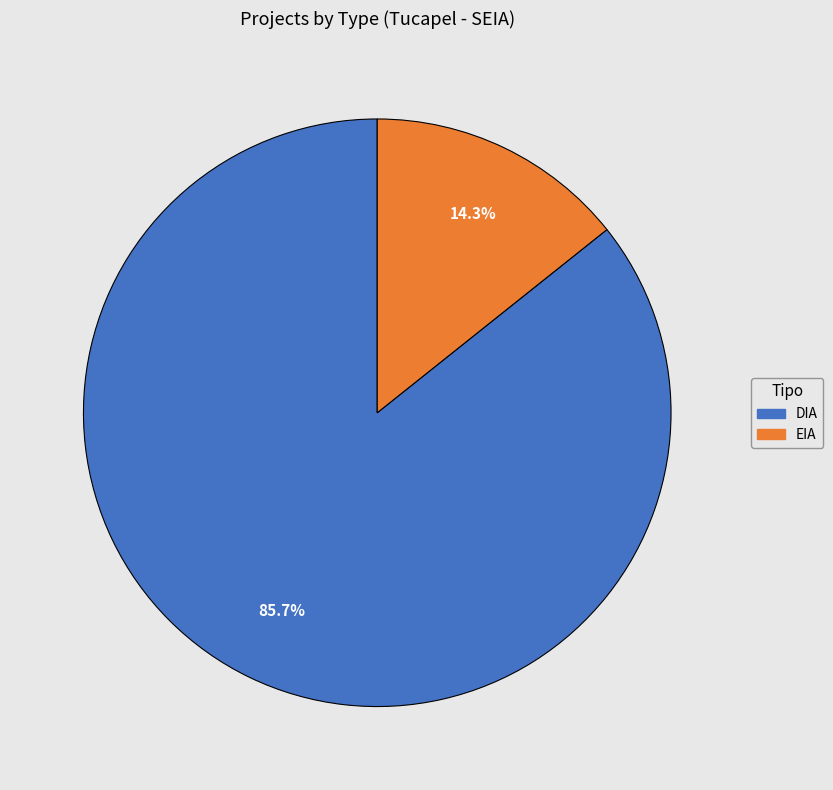

Rank the categories by value from highest to lowest.

DIA, EIA